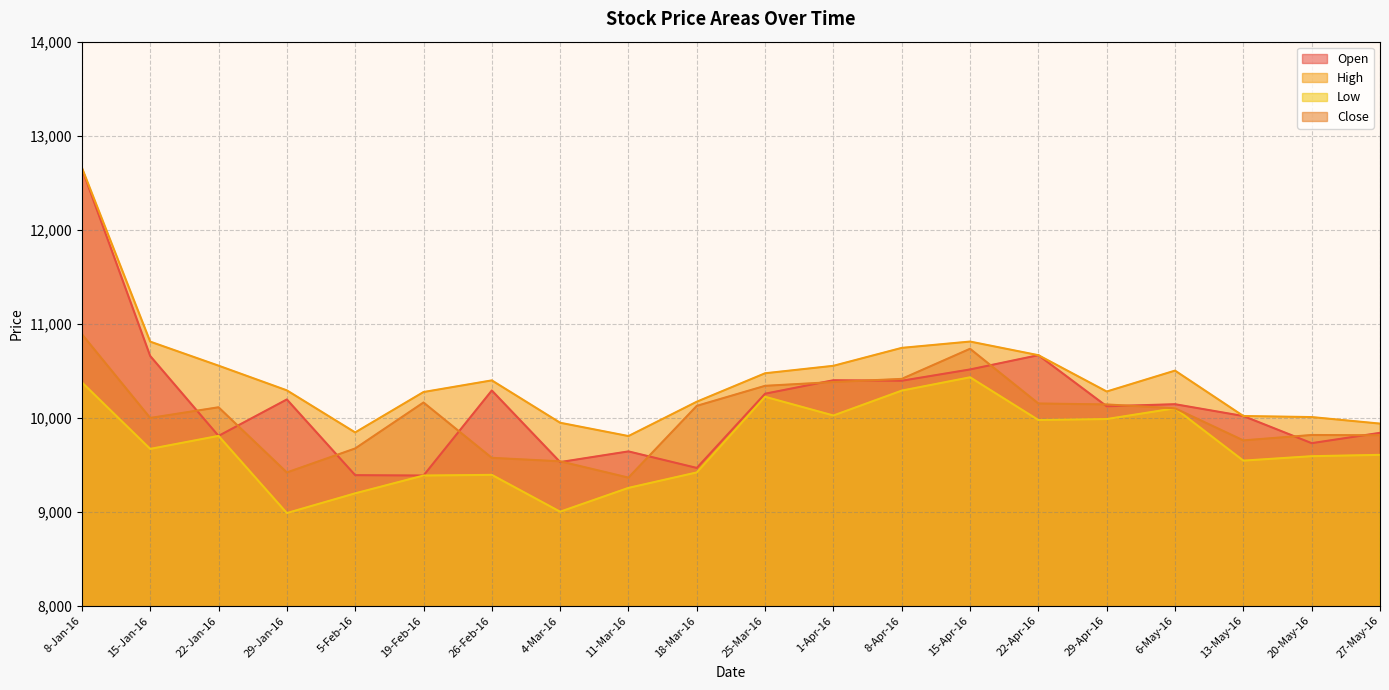

True or false: High has more than 1 interior local peaks.

True